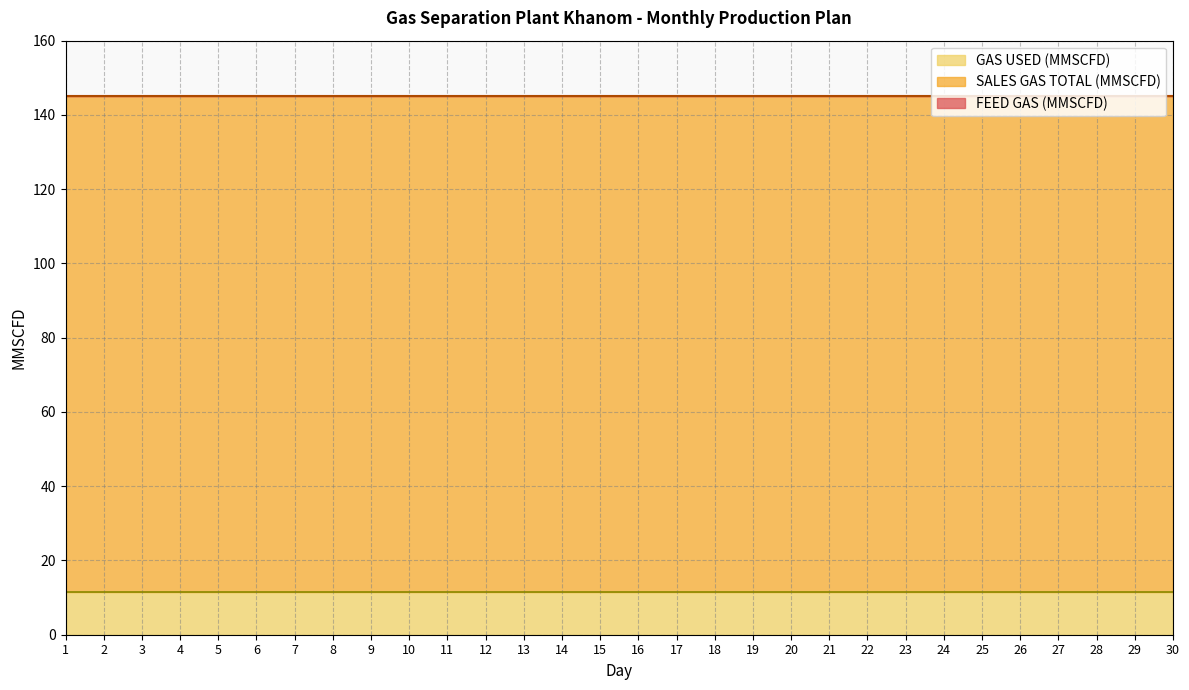

At which category is the sum across all series the highest?

1